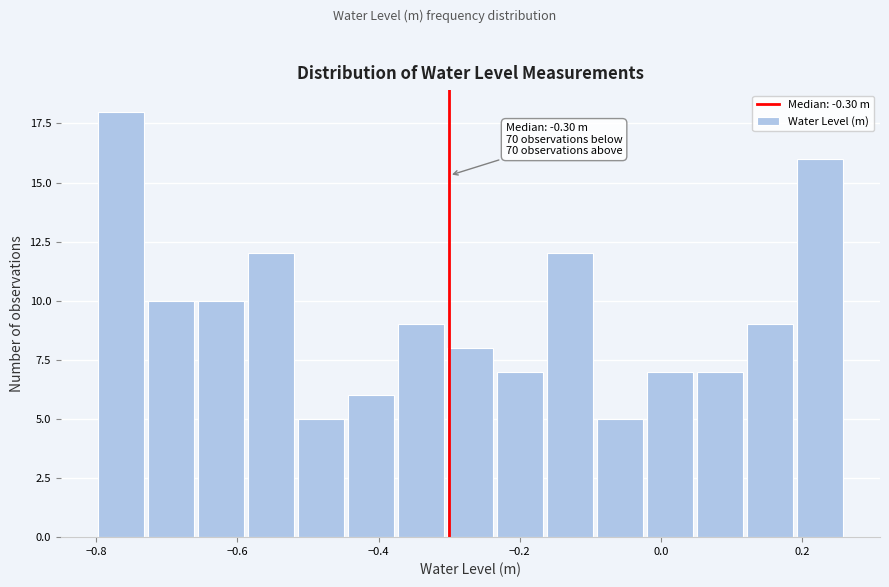

Read against the x-axis, roughly where is the centre of the tallest bar?

-0.76